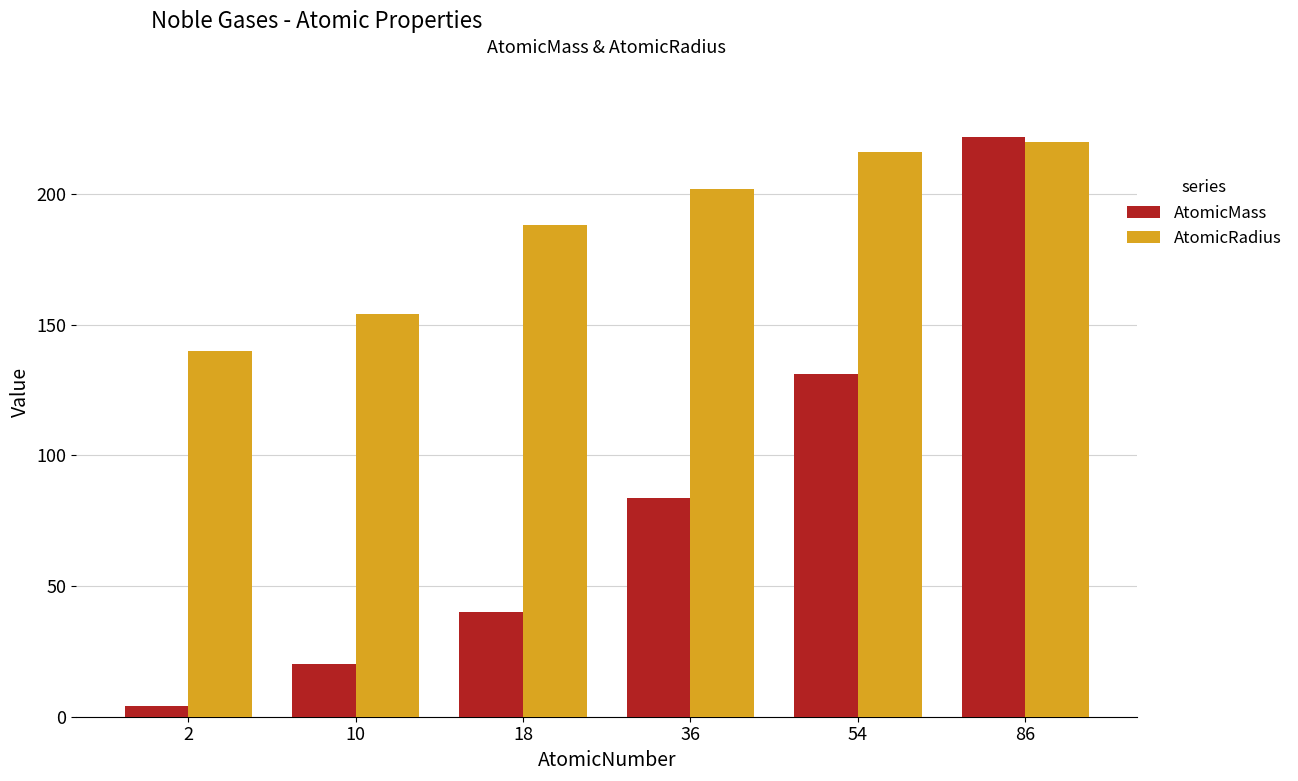

Reading left to right, what are all the values shown in this chart?

AtomicMass: 4.0	20.2	39.9	83.8	131.3	222.0
AtomicRadius: 140.0	154.0	188.0	202.0	216.0	220.0